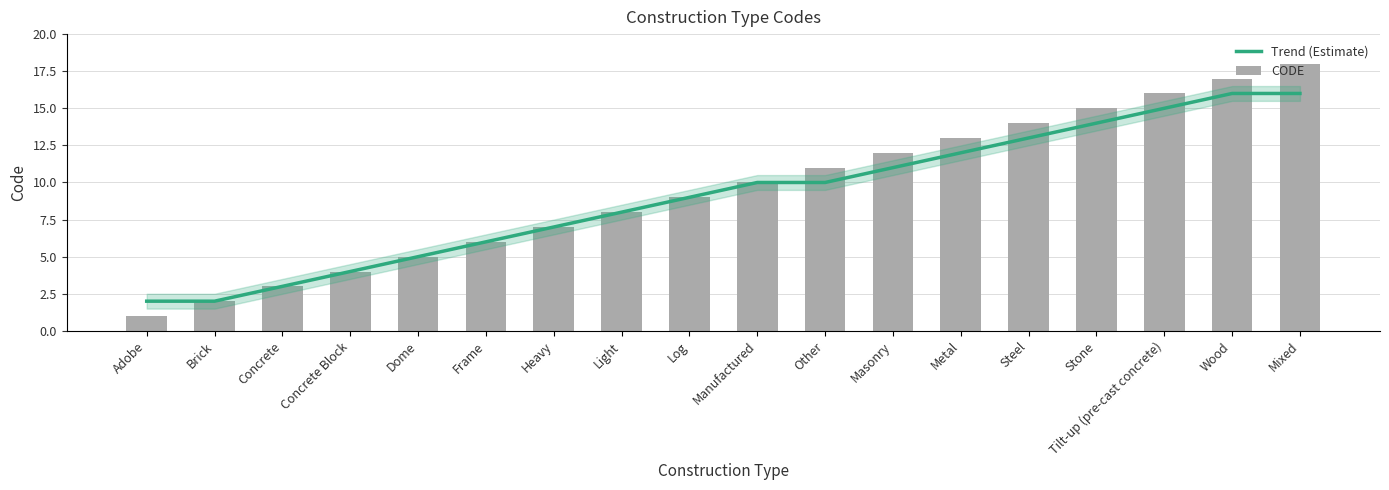

At which label does CODE first exceed 10?

Other